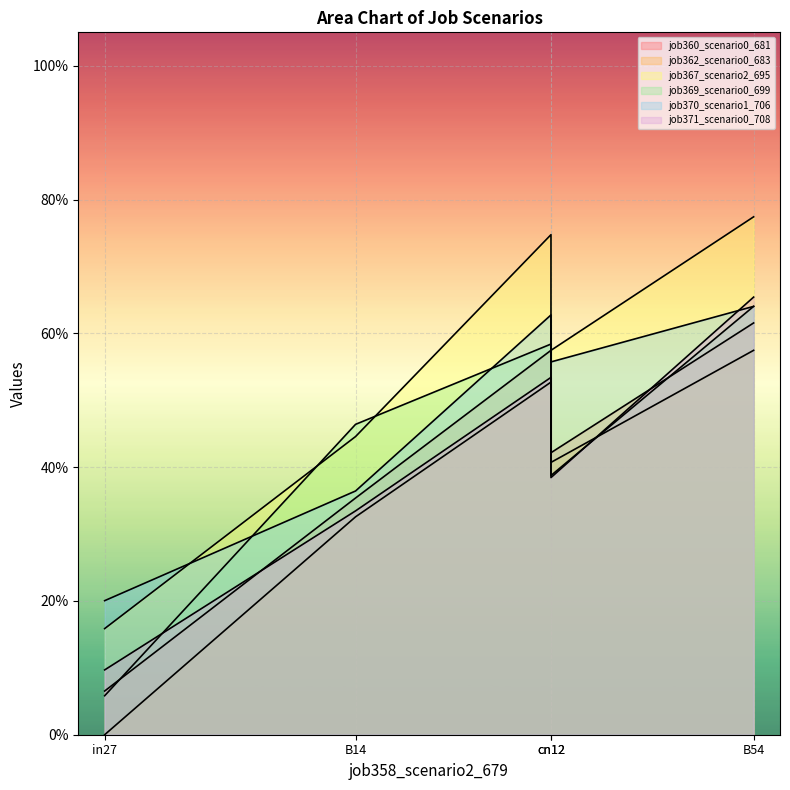

The value of job369_scenario0_699 at cn12 is 0.4. True or false?

True